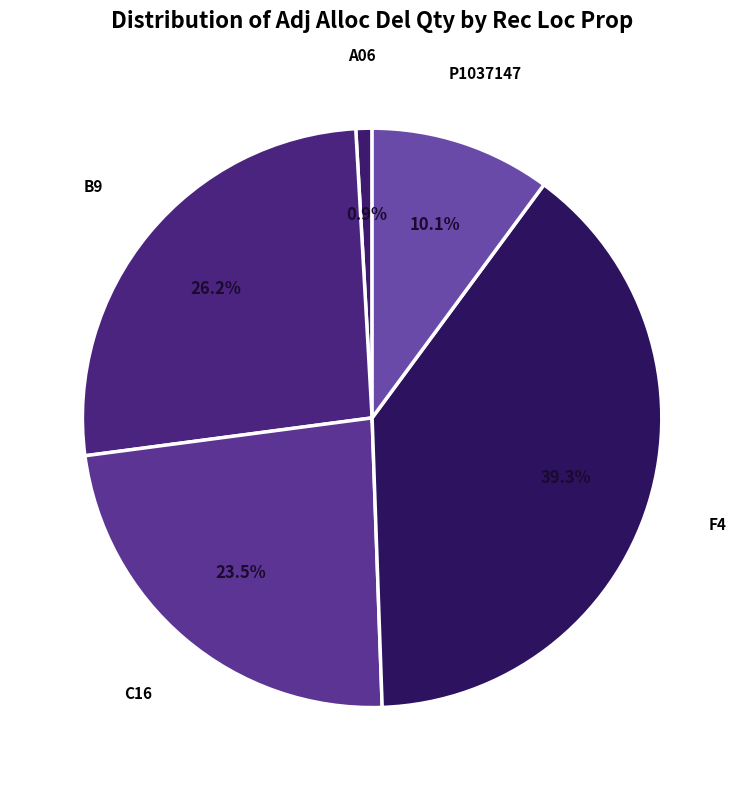

Combined, what portion of the pie is F4 and P1037147?

49.4%